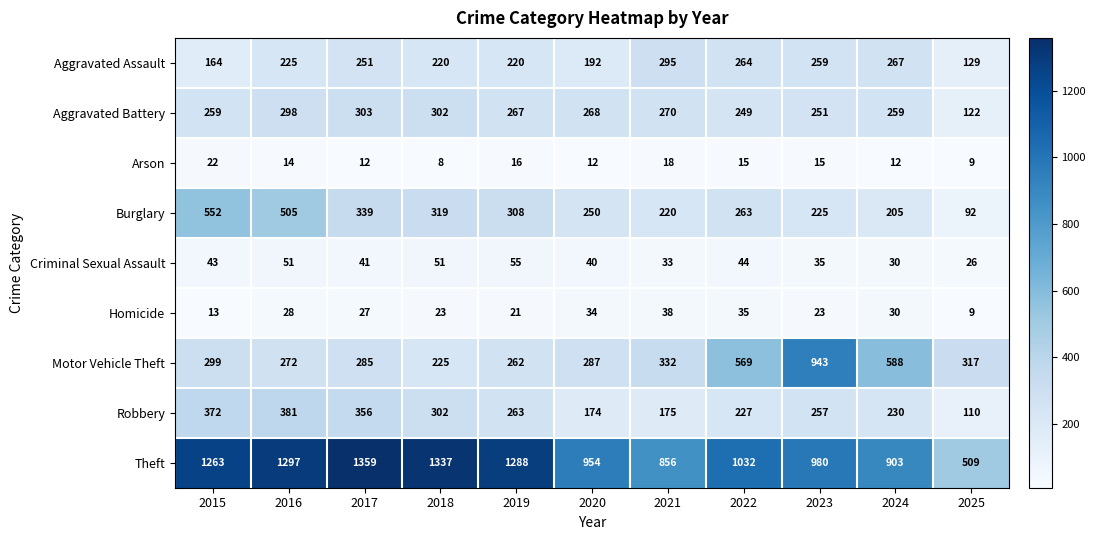

At which label is Robbery closest to 245?

2023